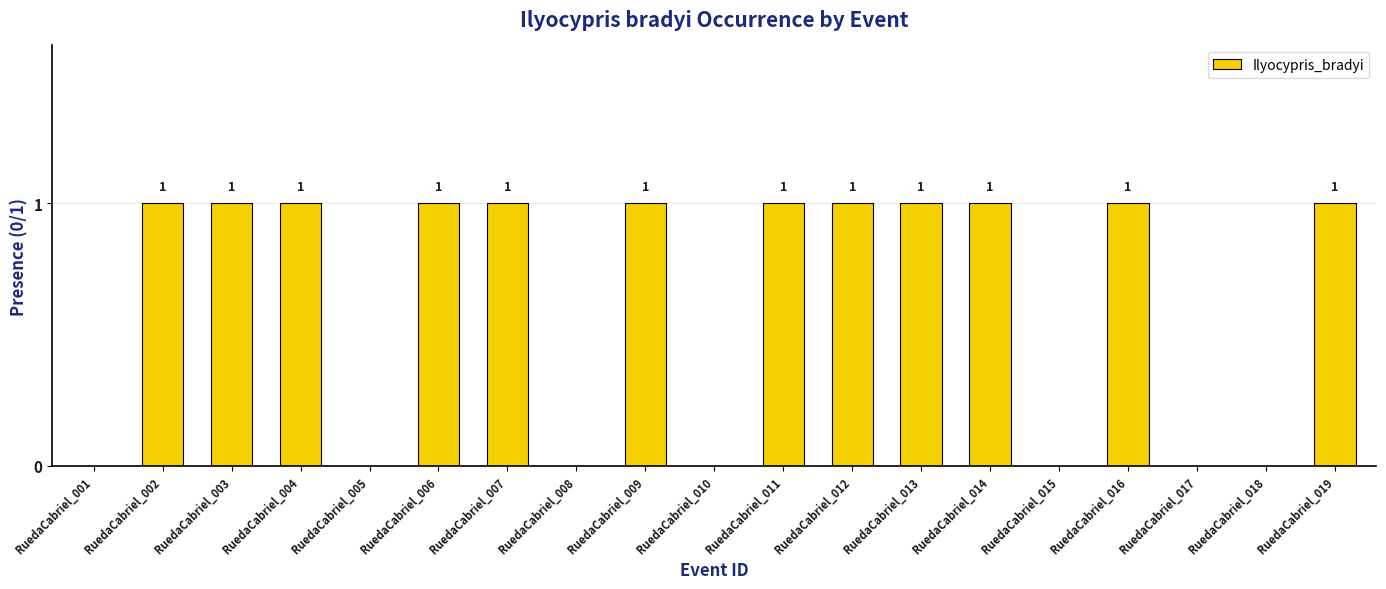

How many series are shown in this chart?

1